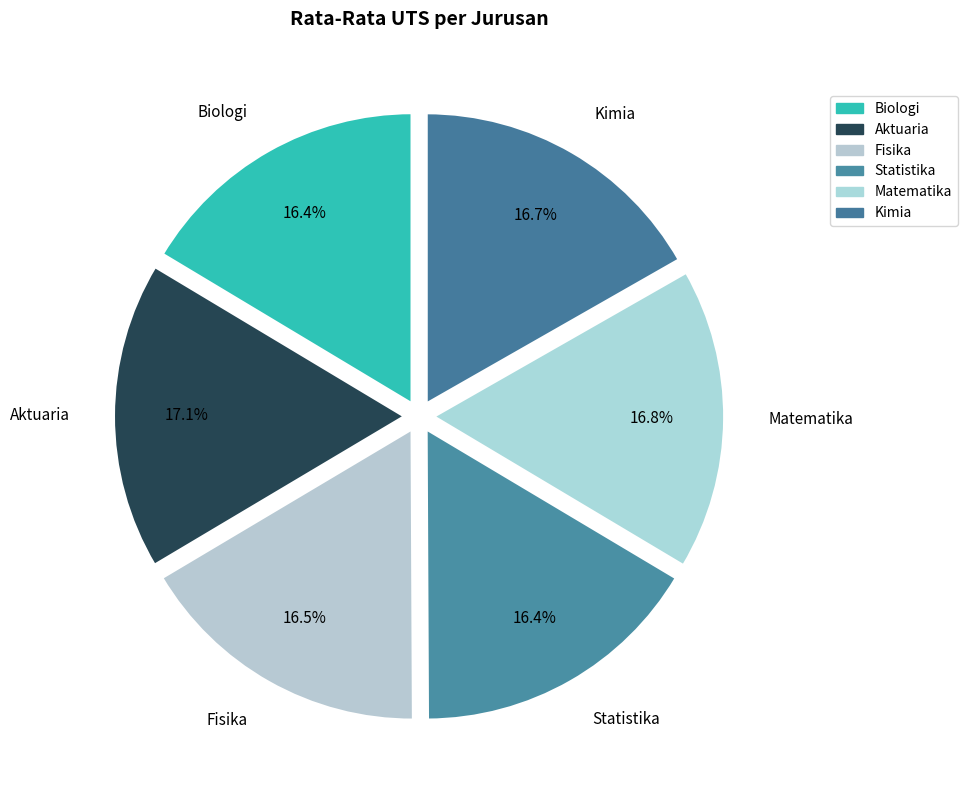

What is the ratio of the value at Fisika to the value at Matematika?

1.0